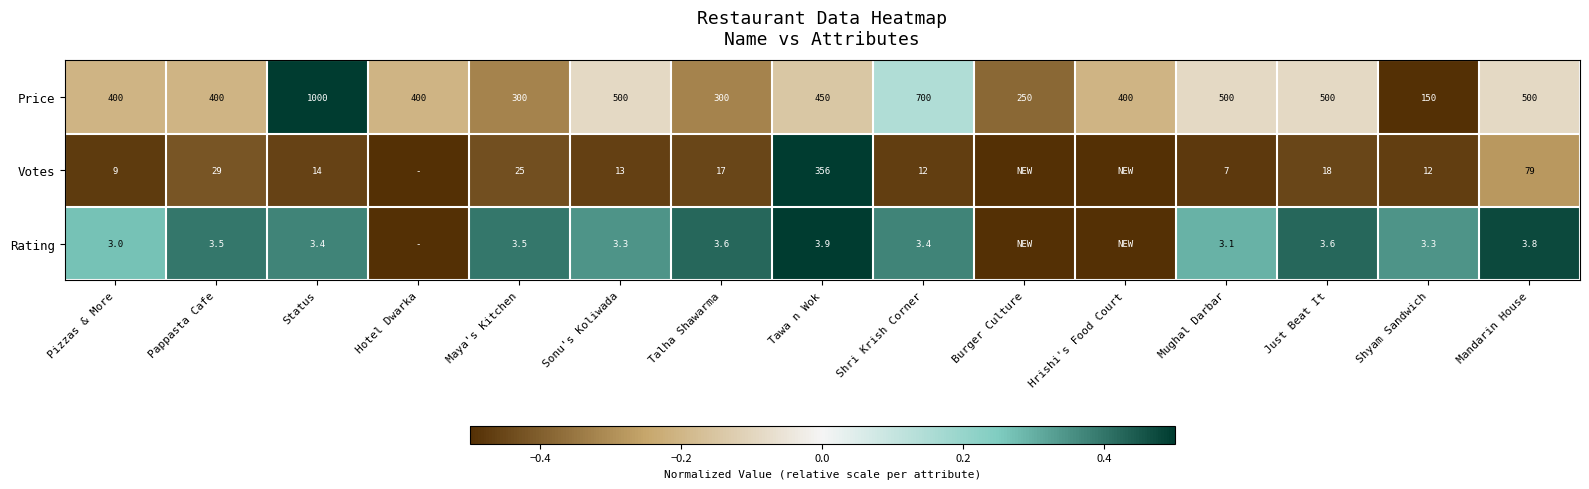

Is it true that Price equals 500.0 at Sonu's Koliwada?

True